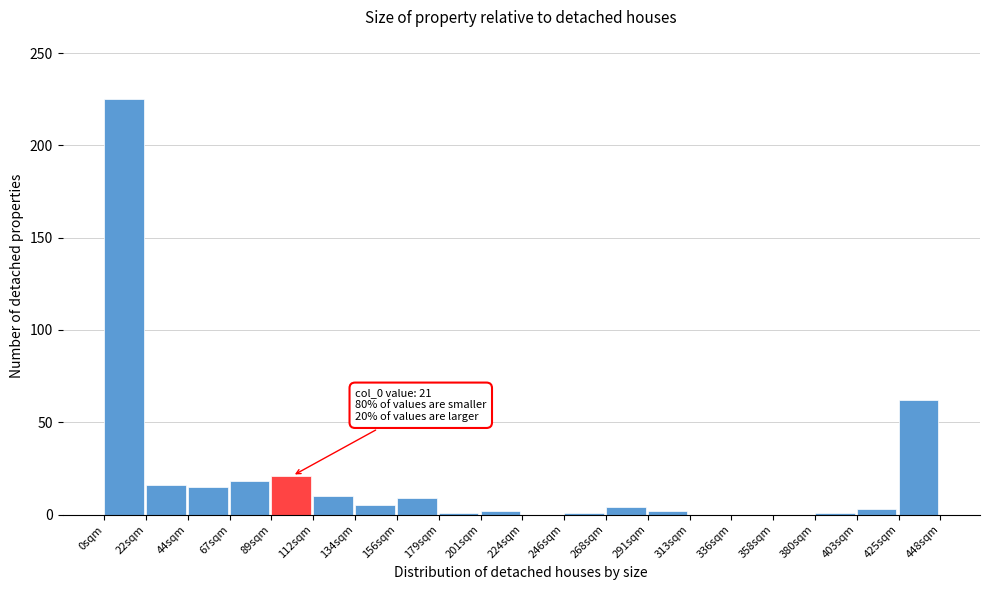

True or false: the data shows 153 at 313sqm.

False